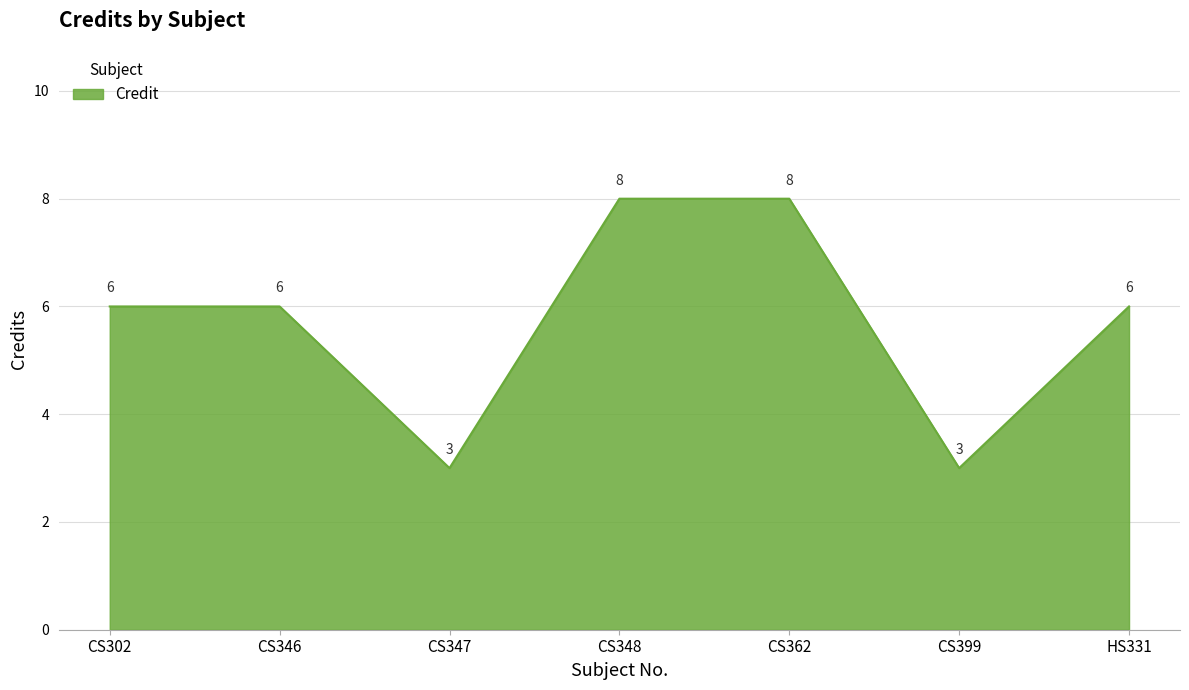

Count the values in the range 3 to 8.

7